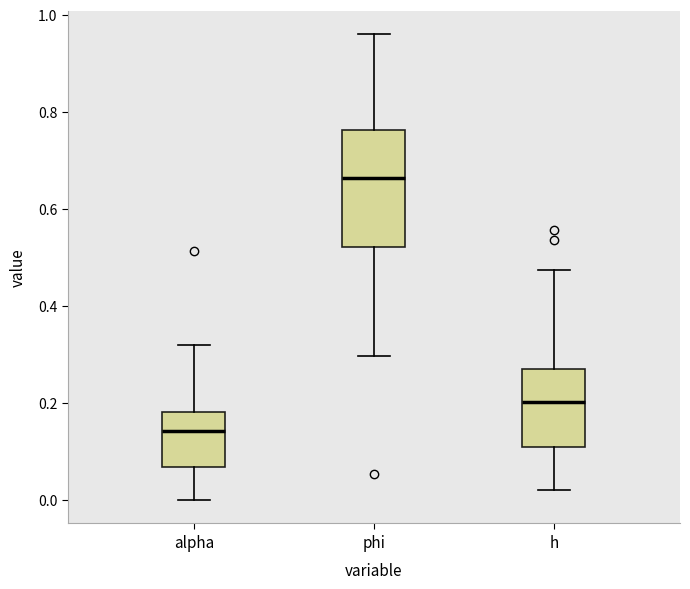

Reading left to right, read every box against the y-axis: the position of its median line, the range the box covers, and the ends of its whiskers. The values are not printed on the chart, so give them approximately, as read against the axis.

alpha: median 0.14, box 0.06 to 0.18, whiskers 0.00 to 0.32
phi: median 0.66, box 0.52 to 0.76, whiskers 0.30 to 0.96
h: median 0.20, box 0.10 to 0.28, whiskers 0.02 to 0.48